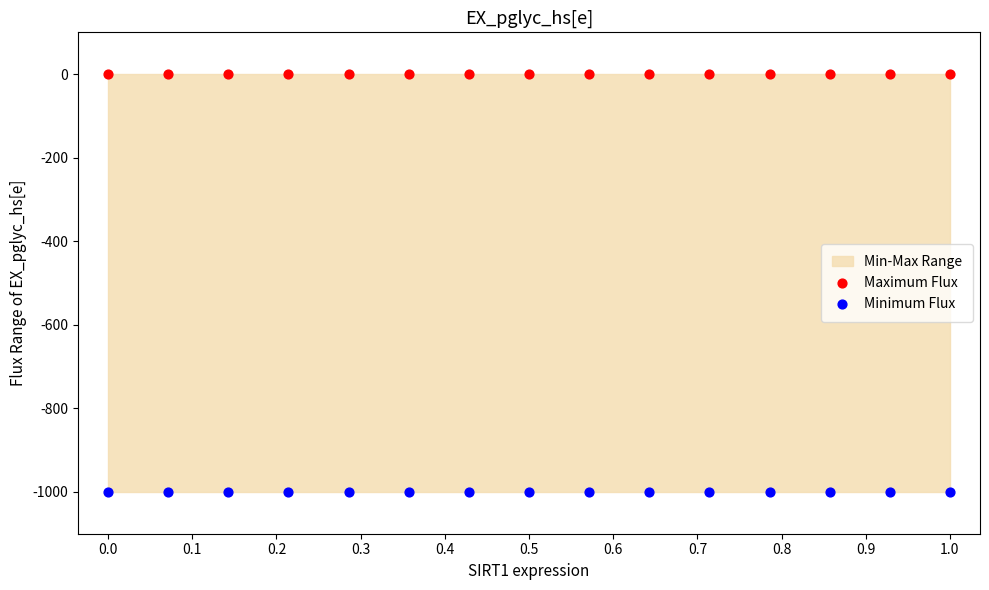

Which series contains the highest Y value?

Maximum Flux